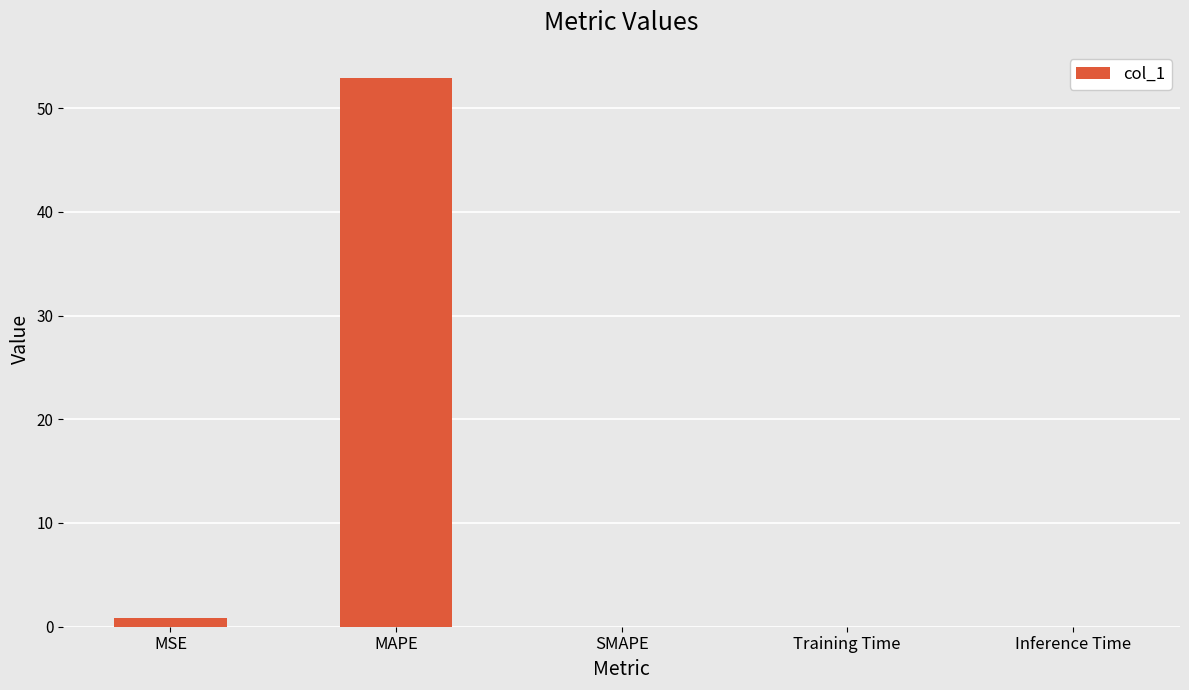

What is the sum of all values?

53.7